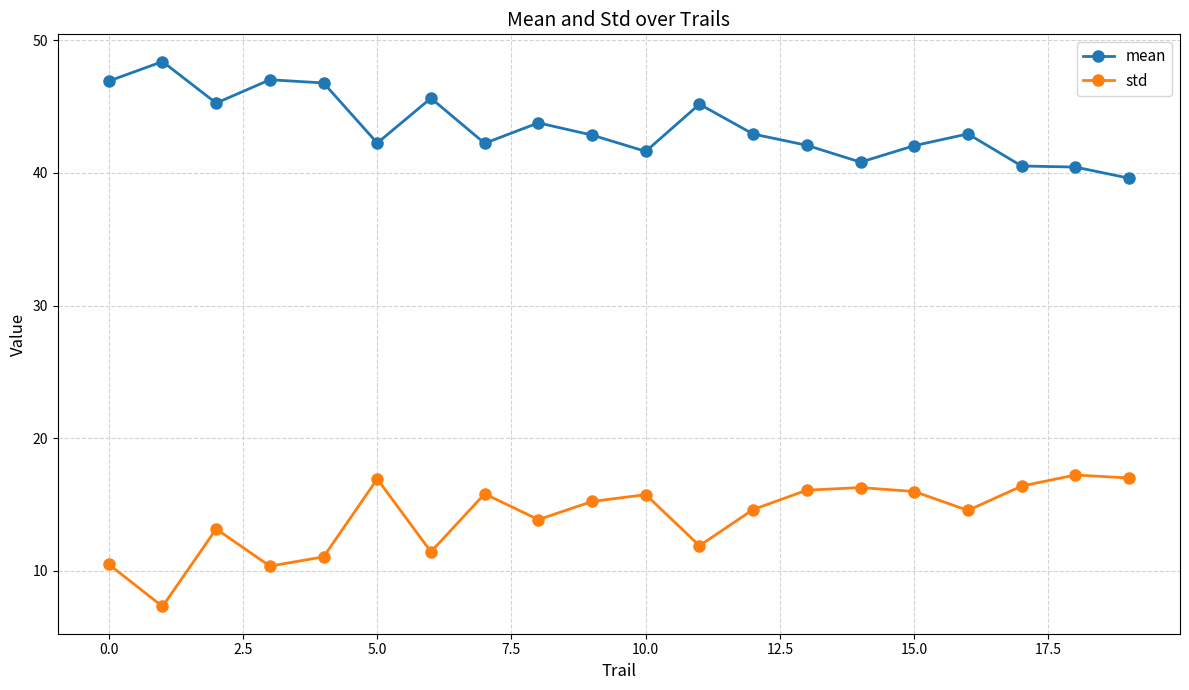

At how many categories does at least one series exceed 21?

20